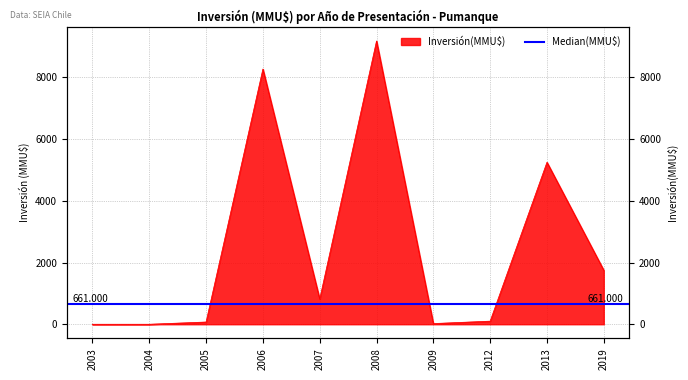

How many values are below 816?

5